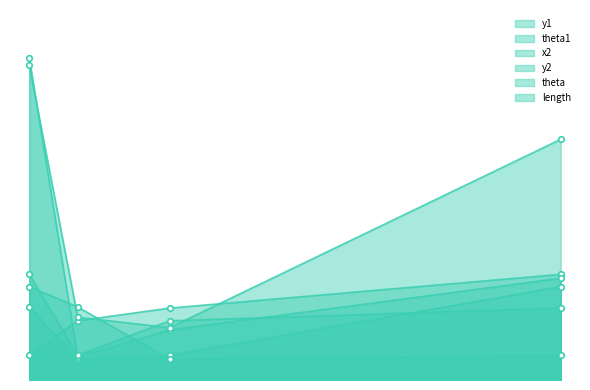

What is the average value of the theta1 series?

3.0